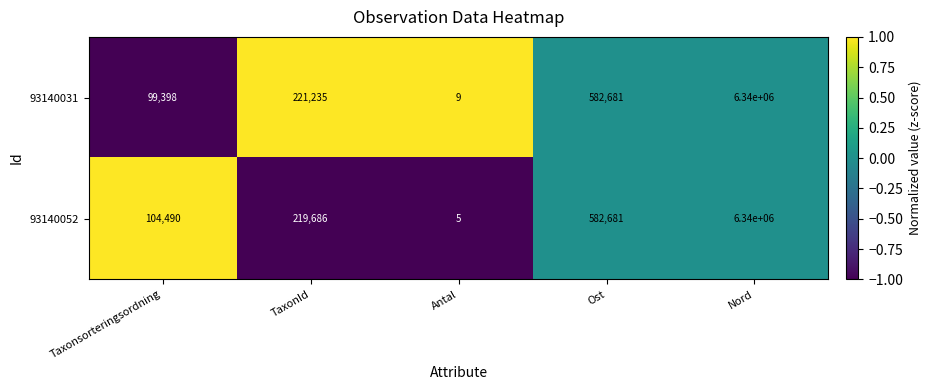

Where is 93140052 nearest to the value 3170002?

Ost